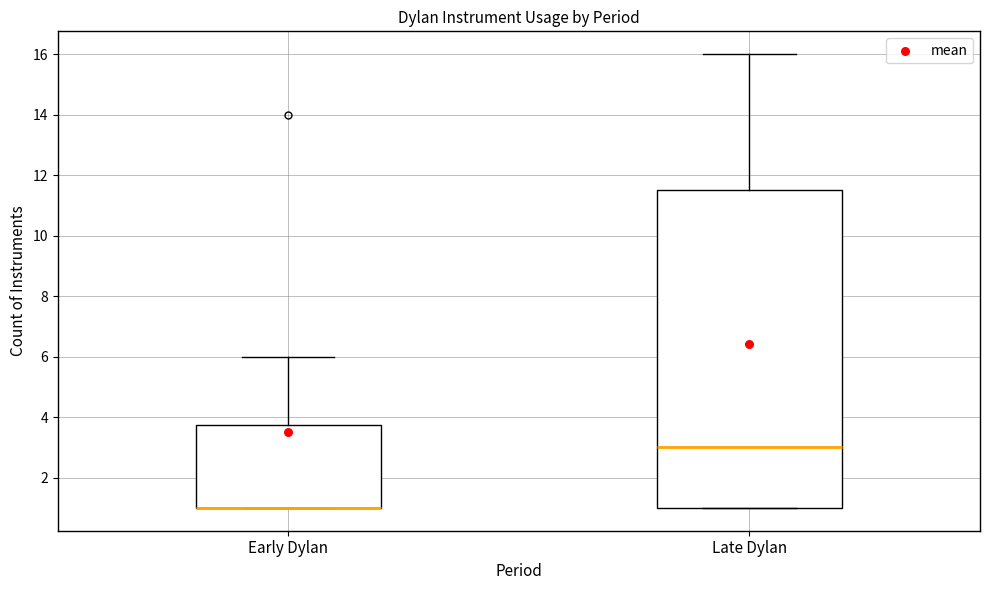

Reading left to right, read every box against the y-axis: the position of its median line, the range the box covers, and the ends of its whiskers. The values are not printed on the chart, so give them approximately, as read against the axis.

Early Dylan: median 1.0 (drawn on the box's lower edge), box 1.0 to 3.8, whiskers 1.0 to 6.0
Late Dylan: median 3.0, box 1.0 to 11.6, whiskers 1.0 to 16.0